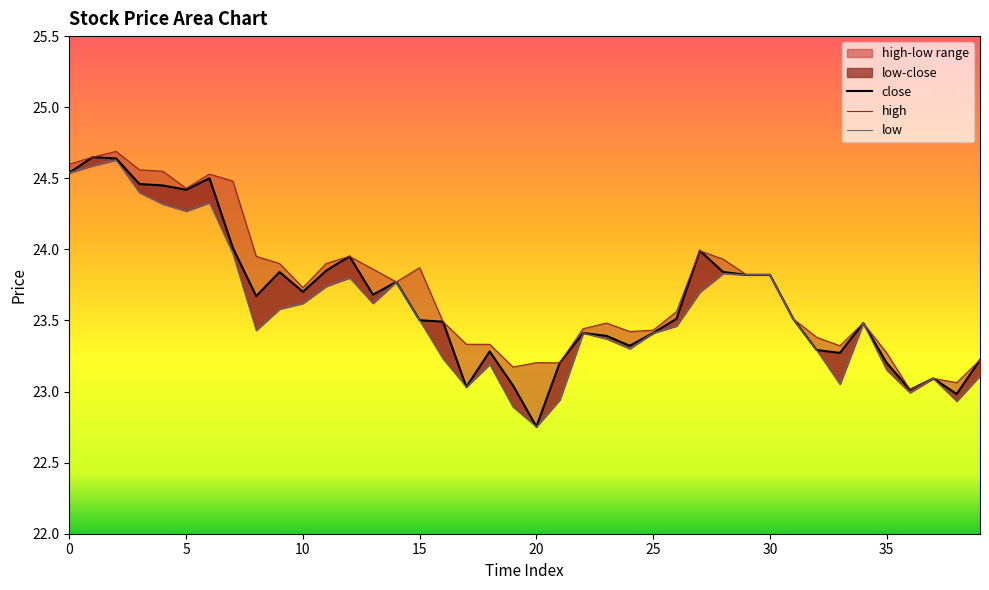

What is the total value across all series at 21?

69.3